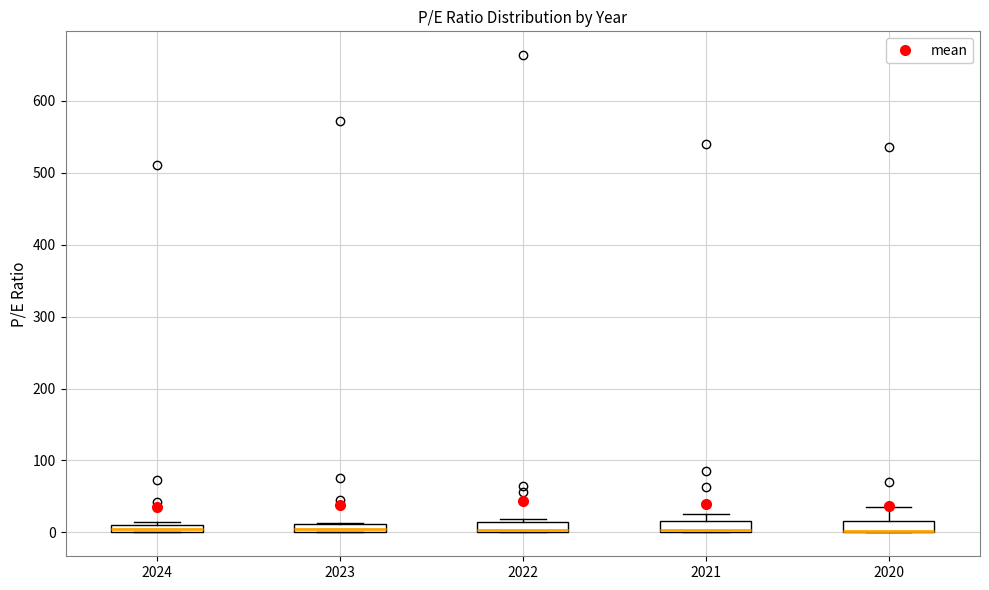

Where is the upper edge of the box at x = 2021 on the y-axis? The values are not printed on the chart, so give them approximately, as read against the axis.

20